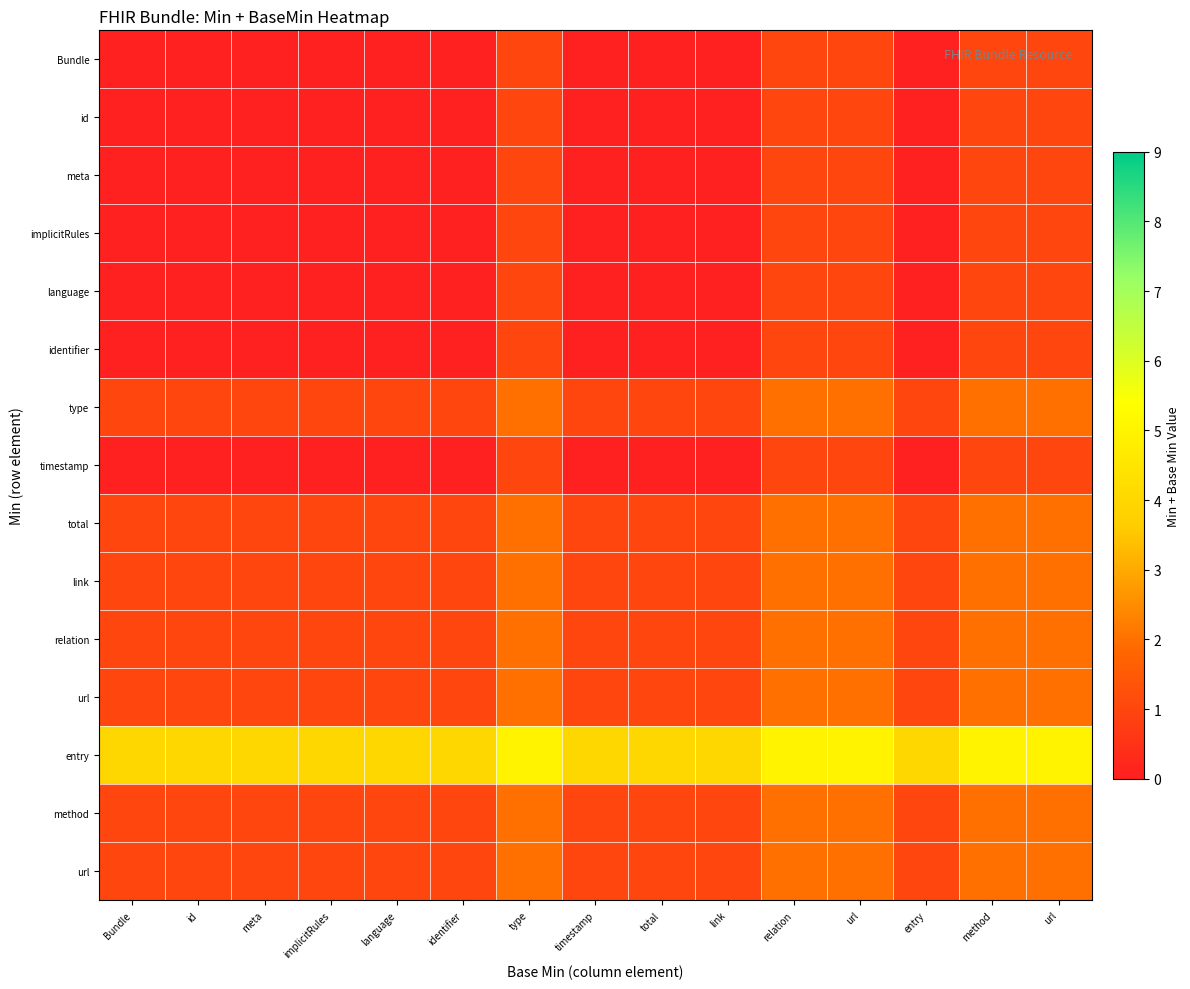

How many data points does each series have?

15